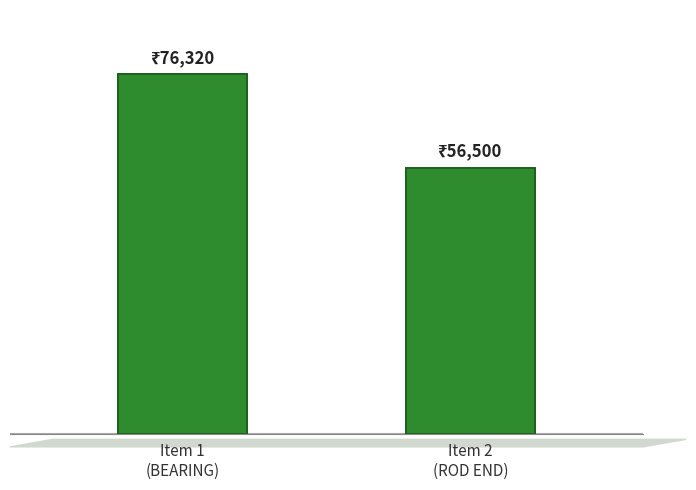

What is the label of the 2nd bar from the right?

Item 1
(BEARING)